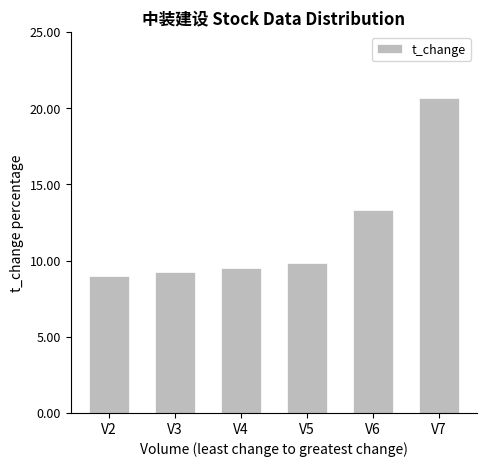

The value at V5 is 9.8. True or false?

True